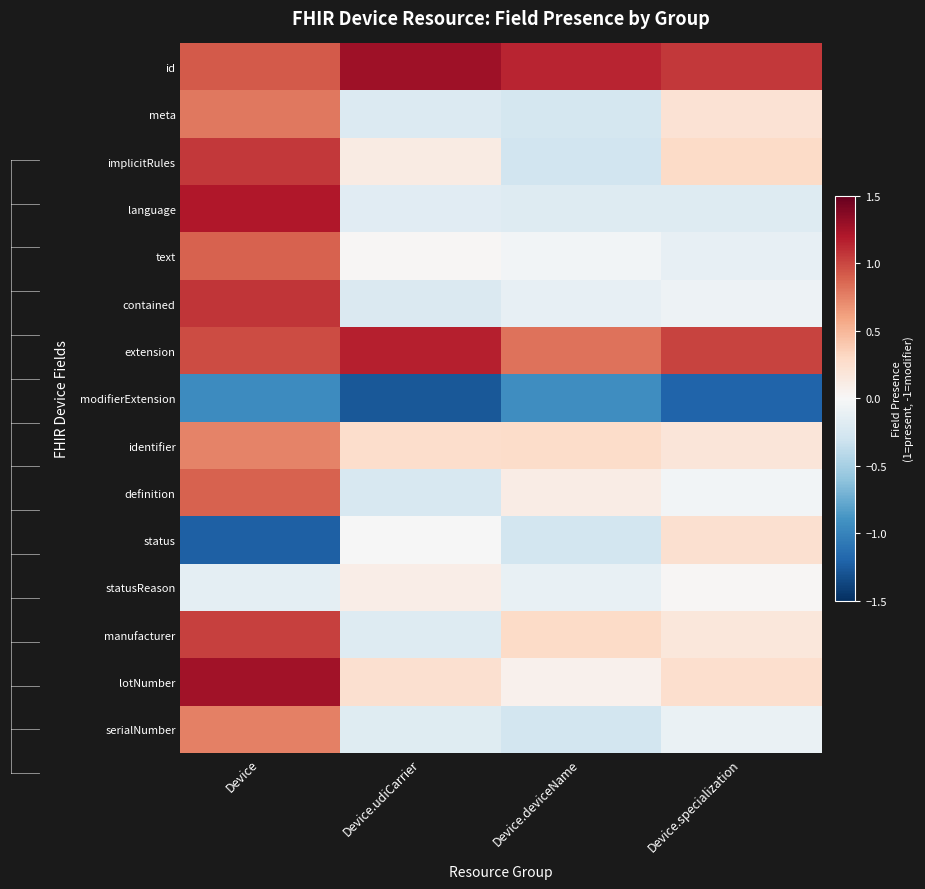

Reading right to left, extract all data points from this chart.

id: Device.specialization=1.1	Device.deviceName=1.1	Device.udiCarrier=1.3	Device=0.9
meta: Device.specialization=0.2	Device.deviceName=-0.3	Device.udiCarrier=-0.2	Device=0.8
implicitRules: Device.specialization=0.3	Device.deviceName=-0.3	Device.udiCarrier=0.1	Device=1.1
language: Device.specialization=-0.2	Device.deviceName=-0.2	Device.udiCarrier=-0.2	Device=1.2
text: Device.specialization=-0.1	Device.deviceName=-0.0	Device.udiCarrier=0.0	Device=0.9
contained: Device.specialization=-0.1	Device.deviceName=-0.1	Device.udiCarrier=-0.2	Device=1.1
extension: Device.specialization=1.0	Device.deviceName=0.8	Device.udiCarrier=1.2	Device=1.0
modifierExtension: Device.specialization=-1.2	Device.deviceName=-0.9	Device.udiCarrier=-1.3	Device=-0.9
identifier: Device.specialization=0.2	Device.deviceName=0.3	Device.udiCarrier=0.3	Device=0.7
definition: Device.specialization=-0.0	Device.deviceName=0.1	Device.udiCarrier=-0.2	Device=0.9
status: Device.specialization=0.2	Device.deviceName=-0.3	Device.udiCarrier=-0.0	Device=-1.2
statusReason: Device.specialization=0.0	Device.deviceName=-0.1	Device.udiCarrier=0.1	Device=-0.1
manufacturer: Device.specialization=0.2	Device.deviceName=0.3	Device.udiCarrier=-0.2	Device=1.0
lotNumber: Device.specialization=0.3	Device.deviceName=0.1	Device.udiCarrier=0.2	Device=1.3
serialNumber: Device.specialization=-0.1	Device.deviceName=-0.3	Device.udiCarrier=-0.2	Device=0.8